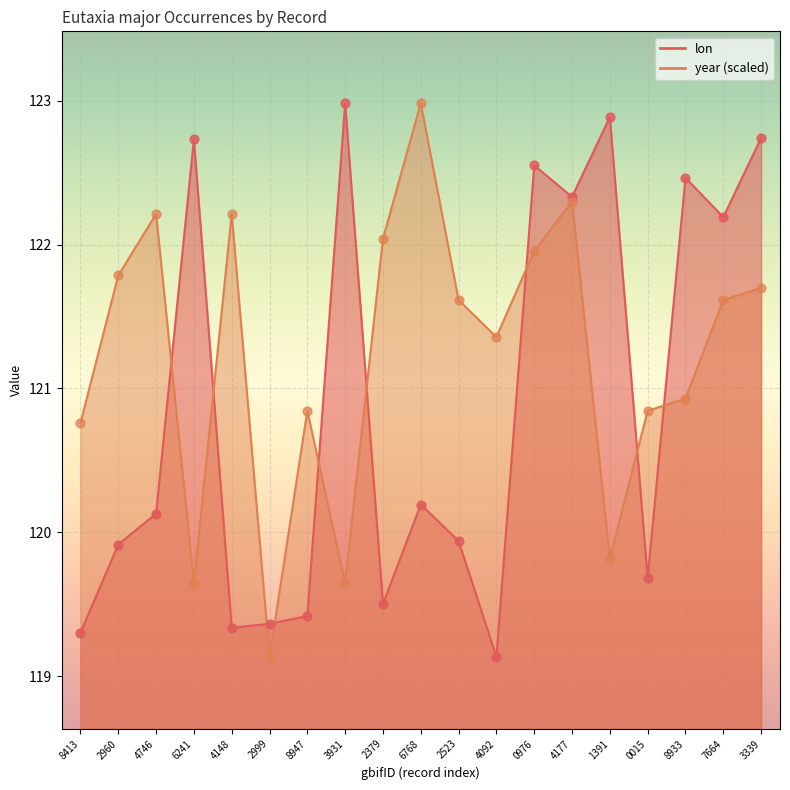

At which category is the sum across all series the highest?

4177